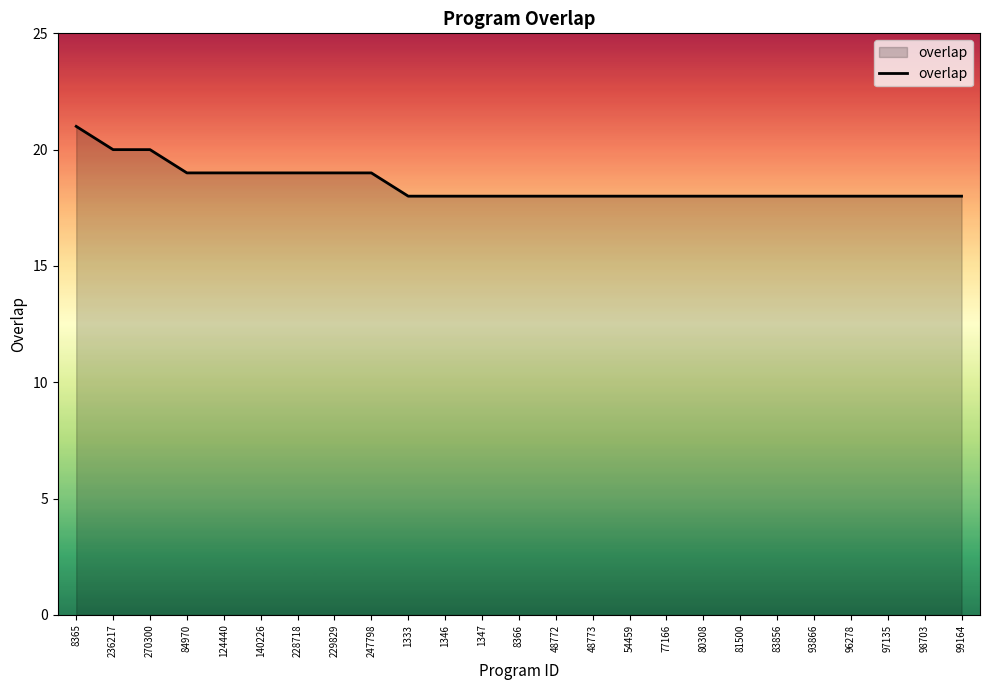

Is it true that the value at 124440 is 25?

False